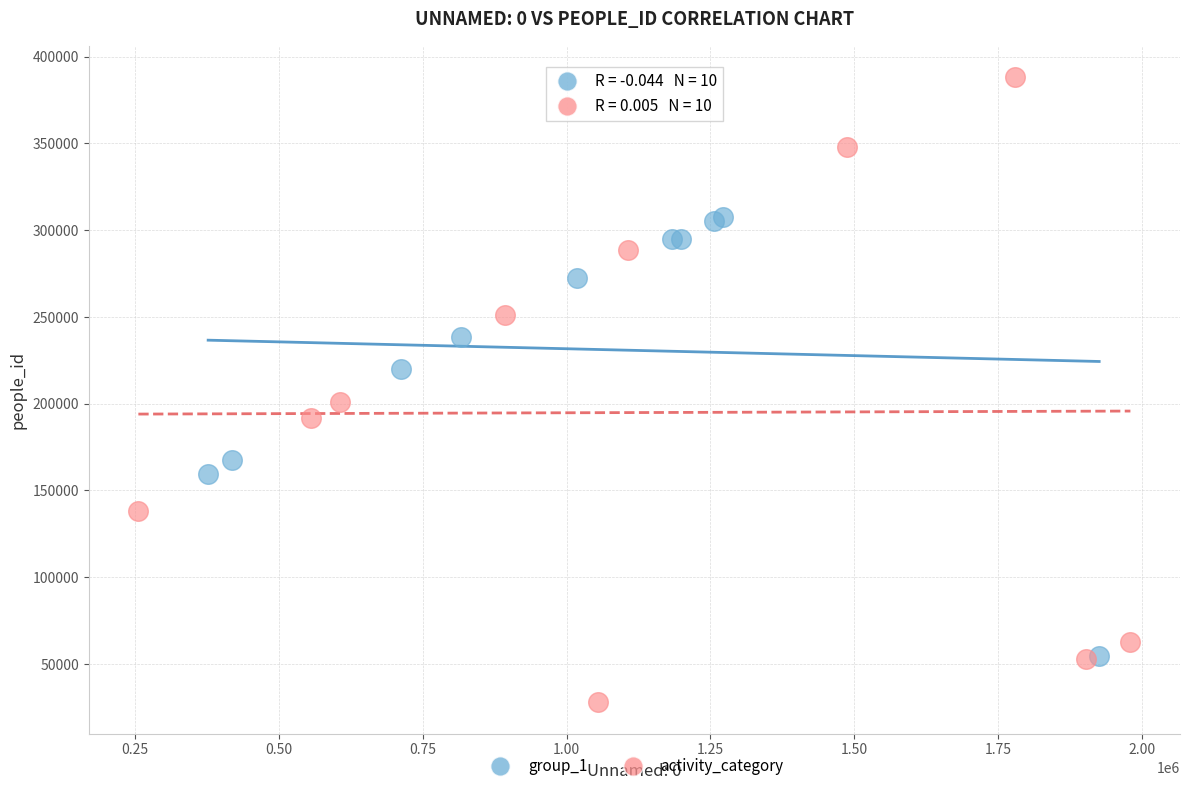

Which series has the widest spread of Y values?

activity_category